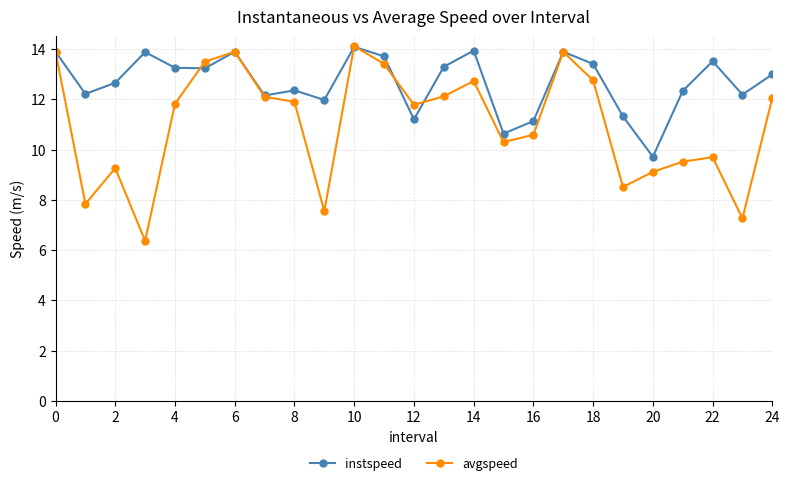

What is the value of the avgspeed point at the 3rd from the left?

9.3